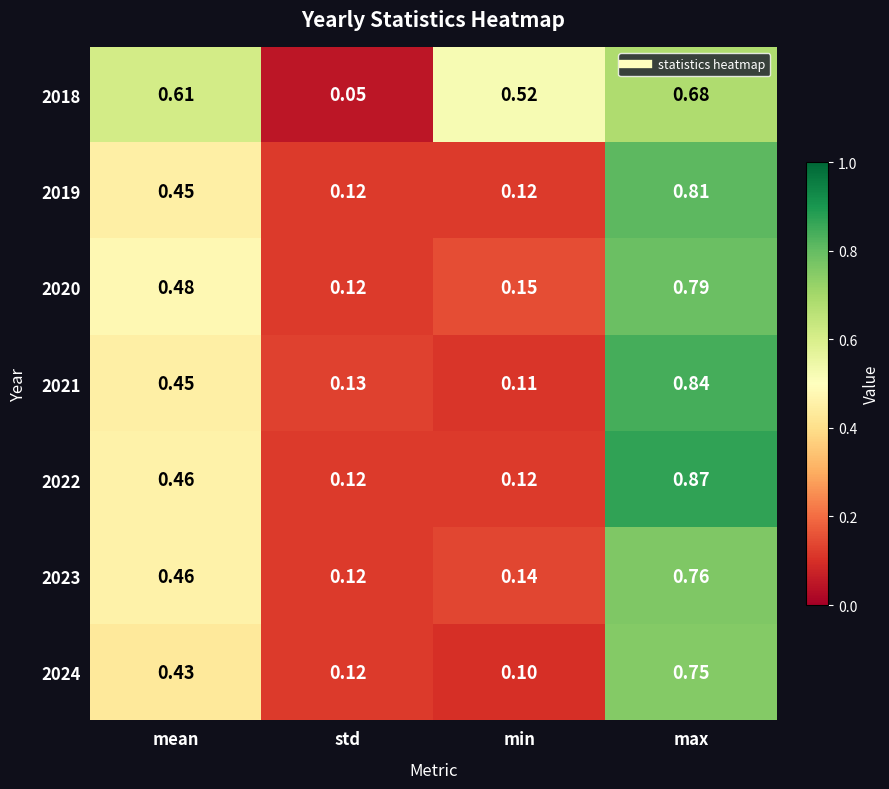

At which category is the sum across all series the highest?

max